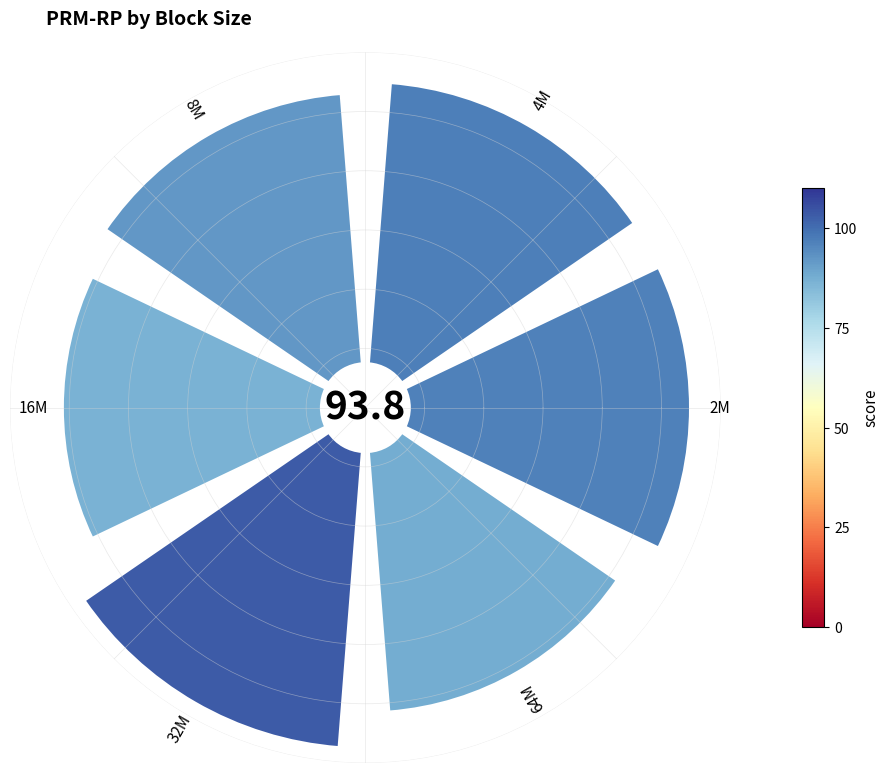

Which has a higher value, 8M or 16M?

8M